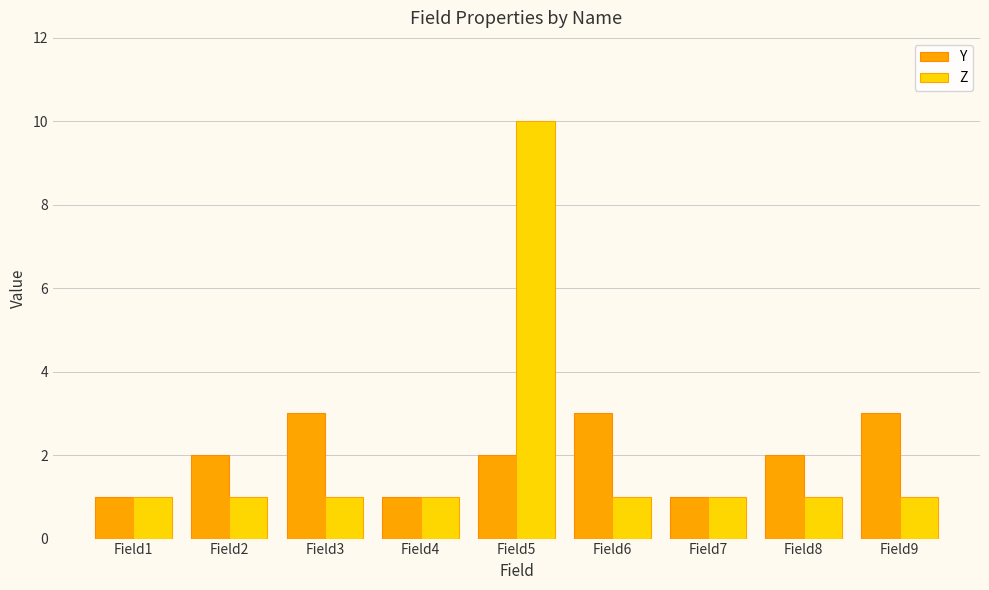

Rank the series by their maximum value, from lowest to highest.

Y, Z